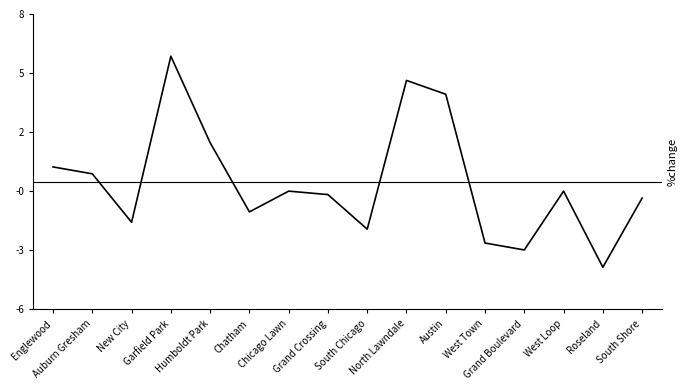

Does the chart display data point markers on the line(s)?

No